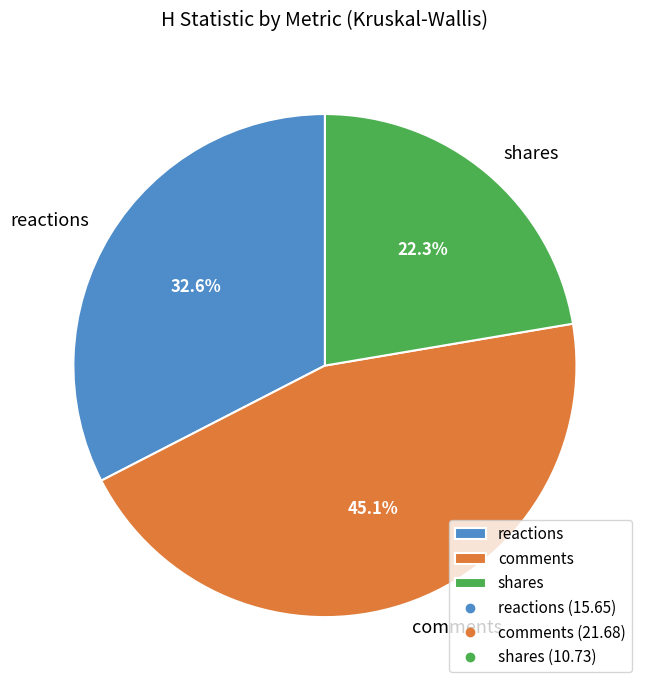

The shares slice represents 30% of the pie. True or false?

False